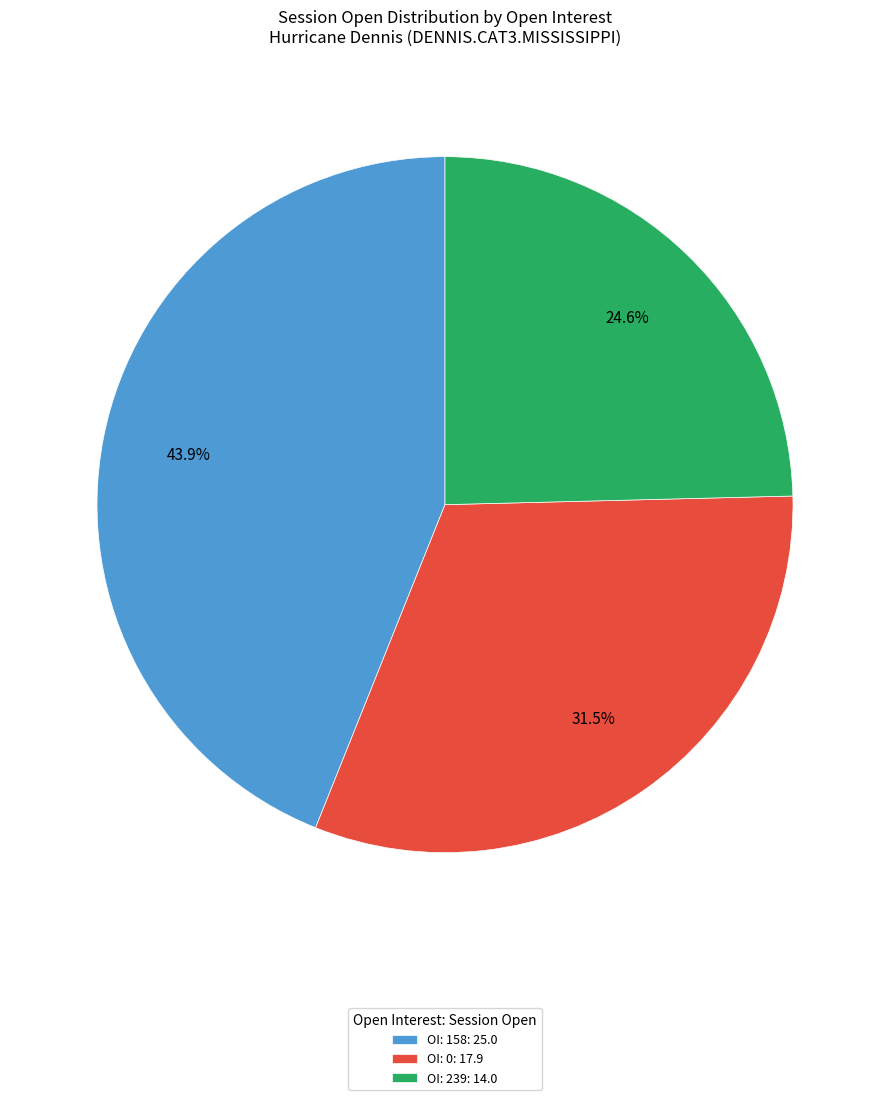

Does any single category account for the majority?

No